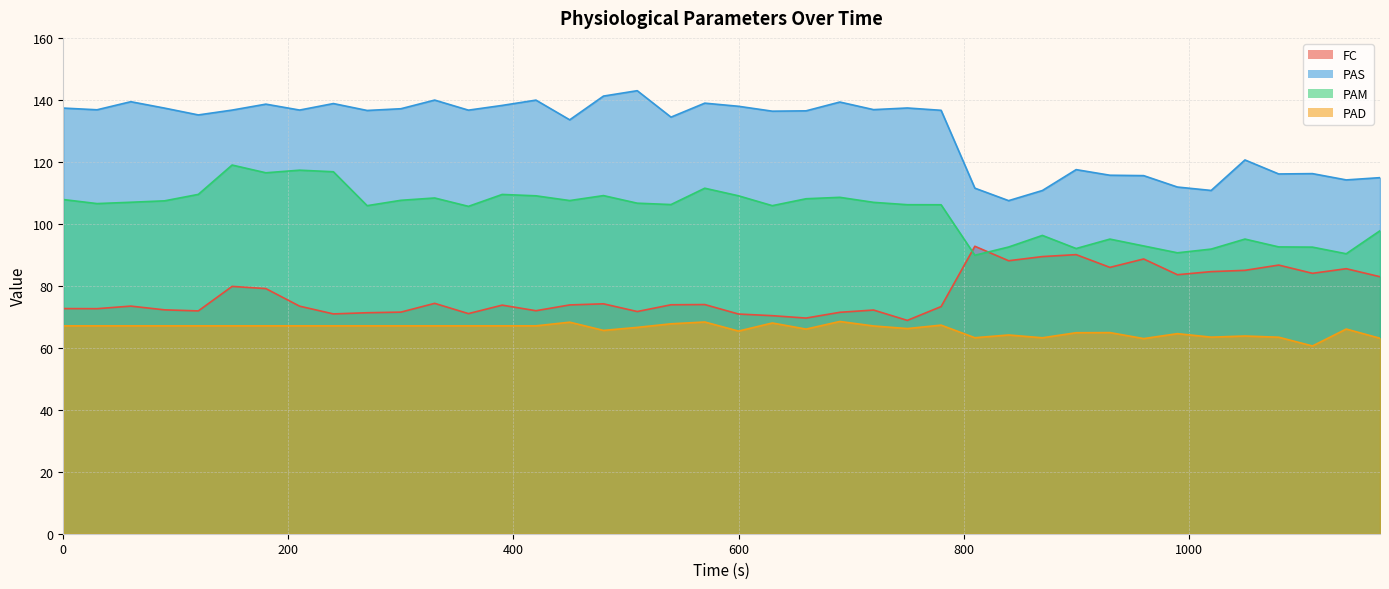

What is the difference between the second highest and second lowest values in the PAD series?

5.3